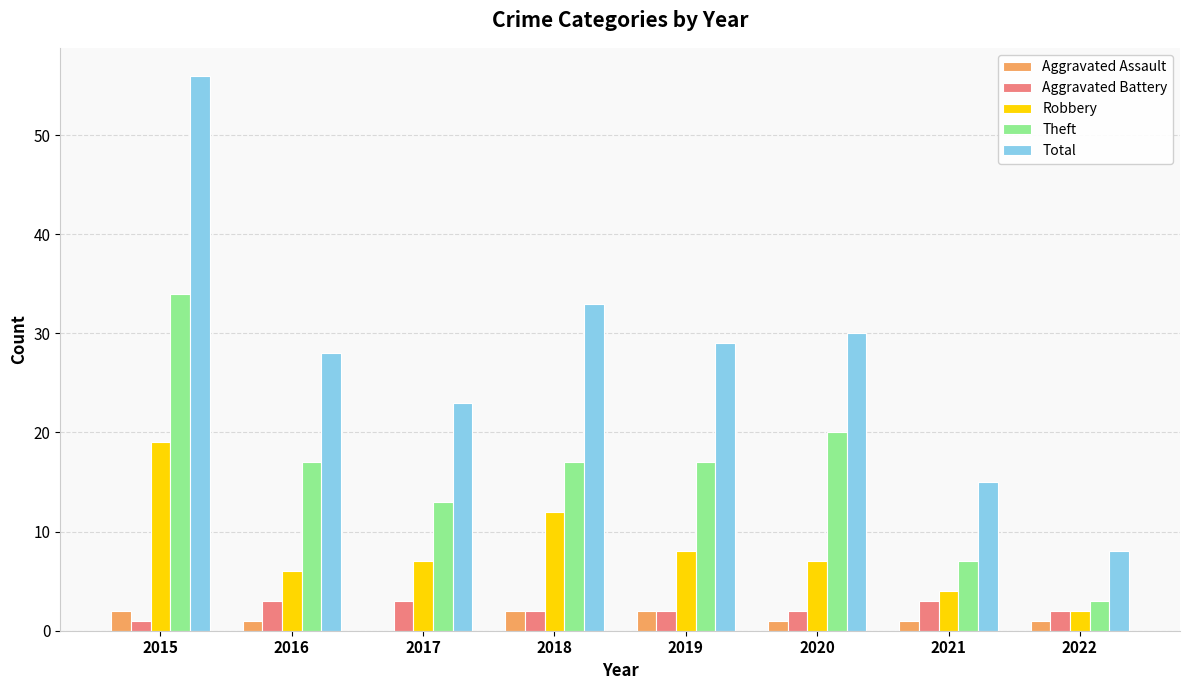

At which category does the chart reach its peak across all series?

2015